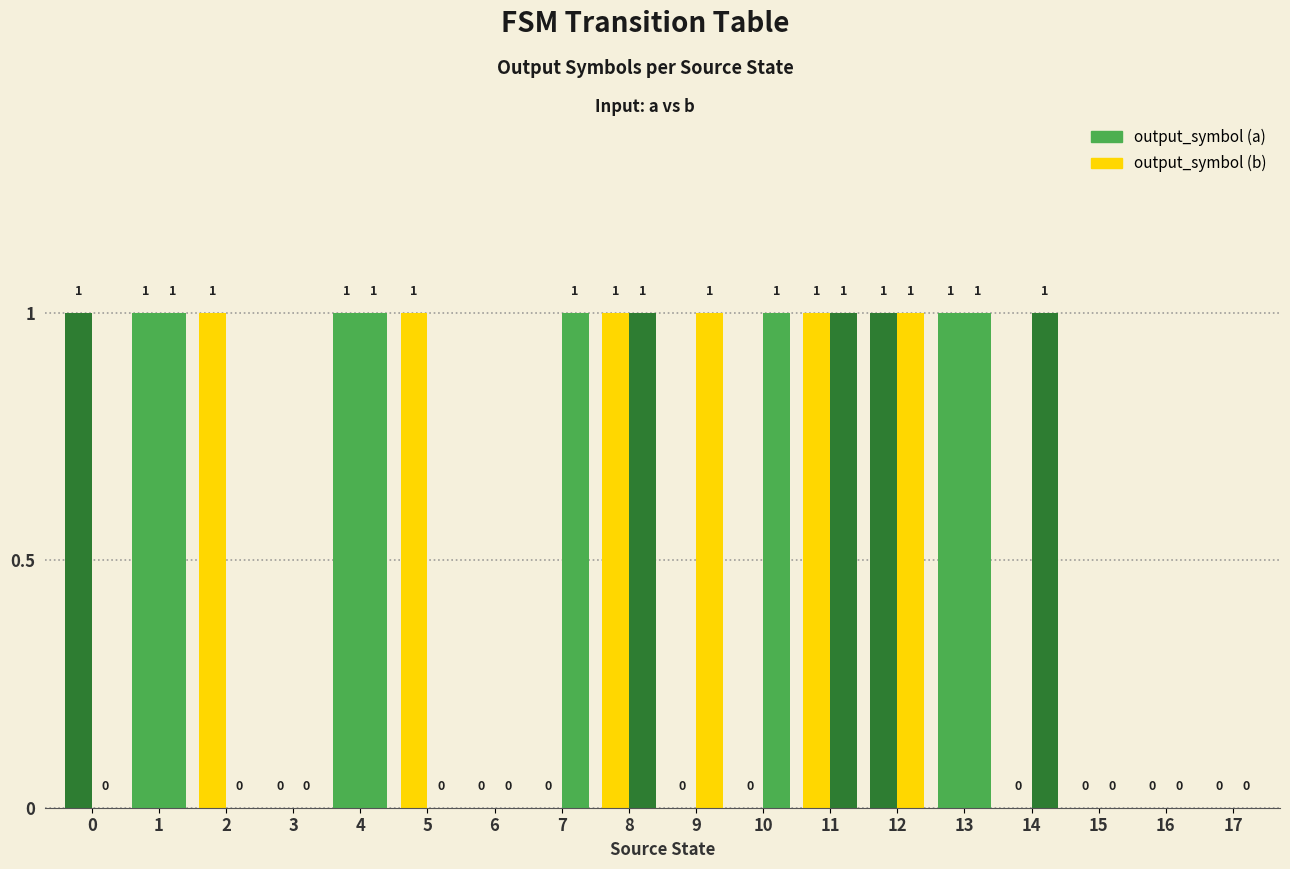

Reading left to right, list all the values displayed in this chart.

output_symbol (a): 1	1	1	0	1	1	0	0	1	0	0	1	1	1	0	0	0	0
output_symbol (b): 0	1	0	0	1	0	0	1	1	1	1	1	1	1	1	0	0	0